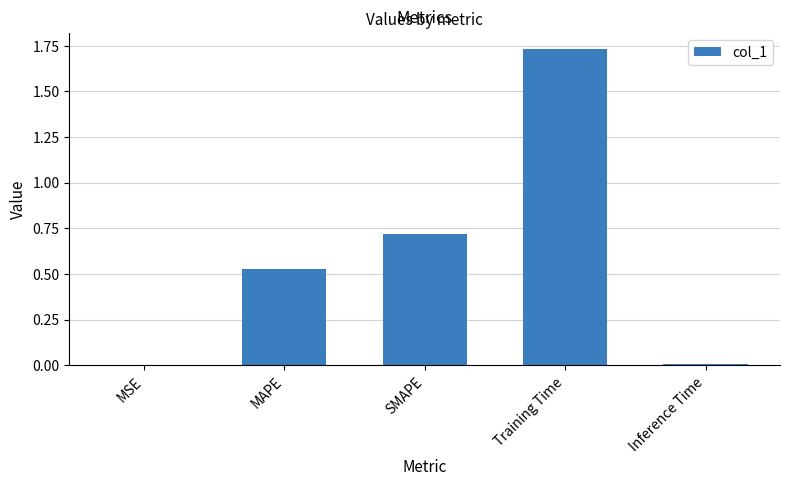

What is the change in value from MAPE to SMAPE?

+0.2